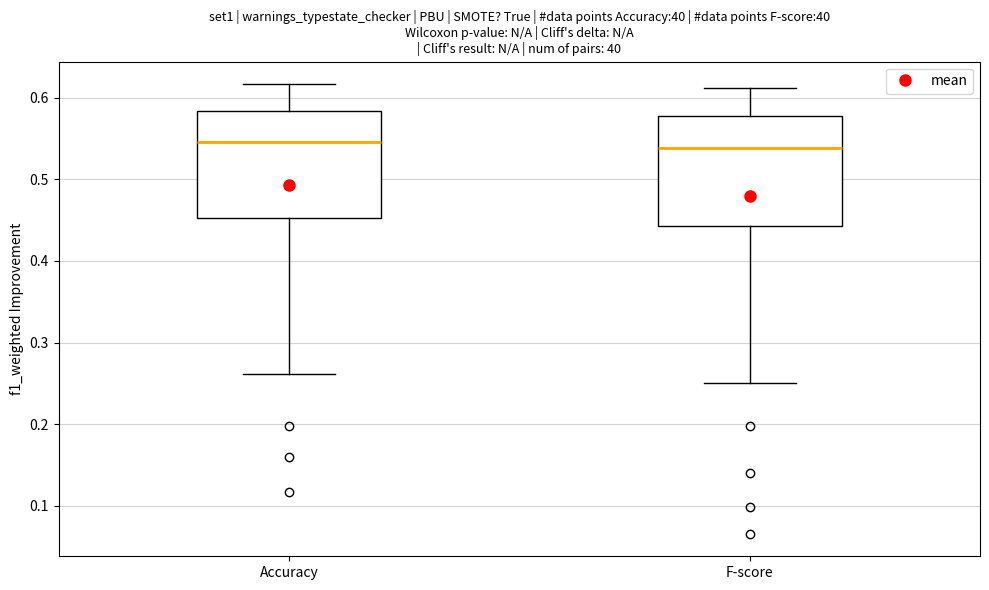

Reading left to right, transcribe this box plot: for each box, give where its median line is, the range the box spans, and where its two whiskers end, as read against the y-axis. The values are not printed on the chart, so give them approximately, as read against the axis.

Accuracy: median 0.55, box 0.45 to 0.58, whiskers 0.26 to 0.62
F-score: median 0.54, box 0.44 to 0.58, whiskers 0.25 to 0.61